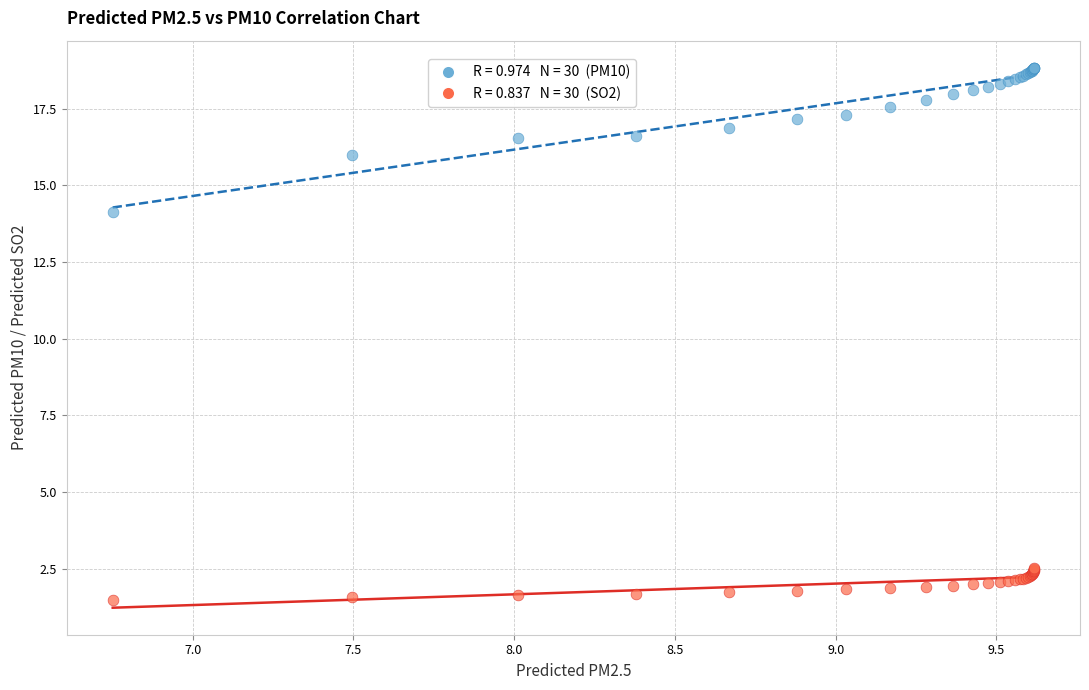

Across all series, what Y value is closest to 10?

14.1